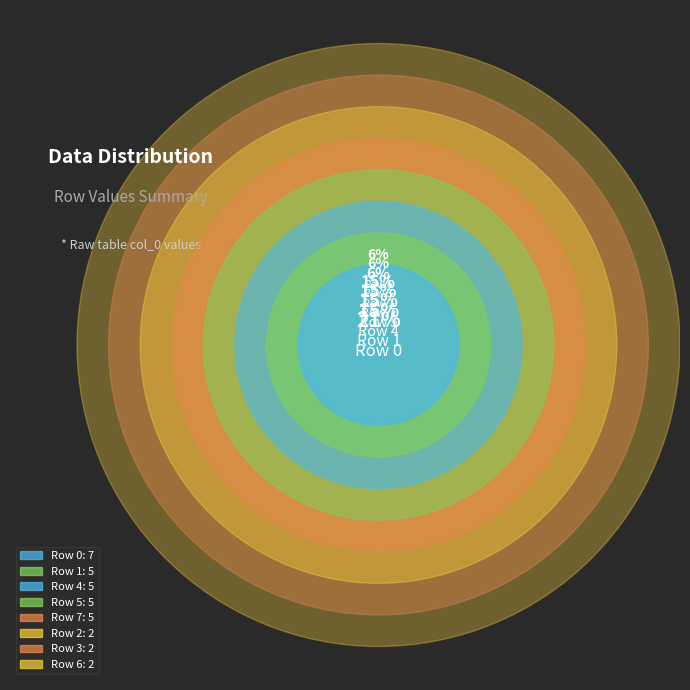

How many slices are in this pie chart?

8